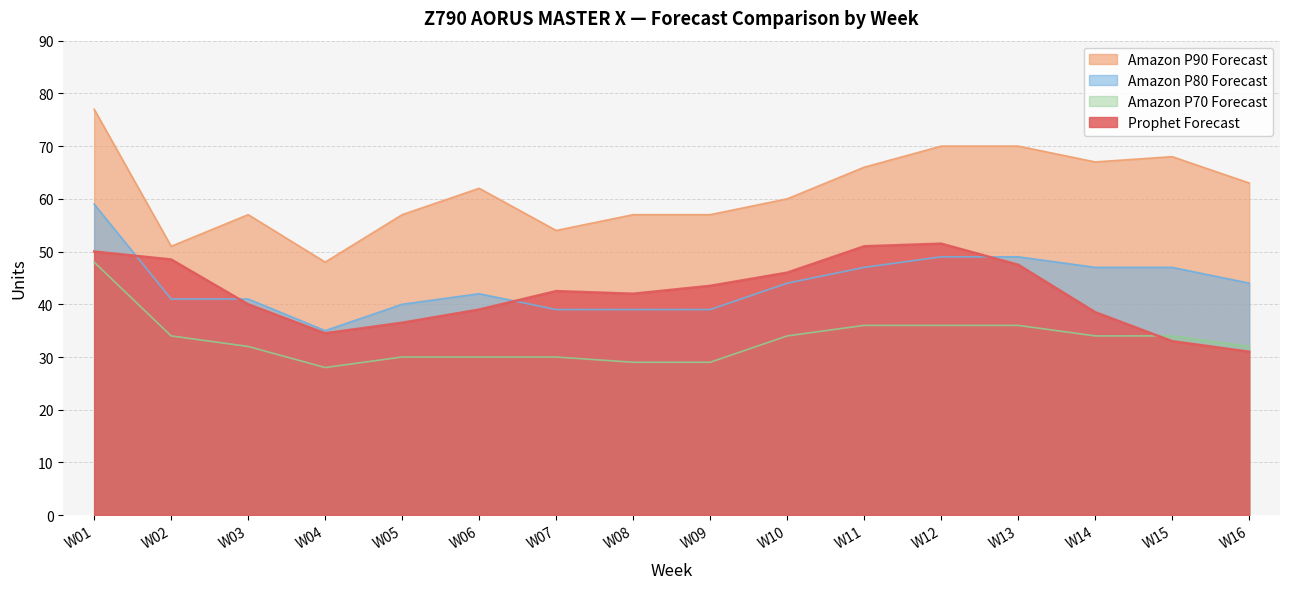

What is the minimum value for Prophet Forecast?

31.0